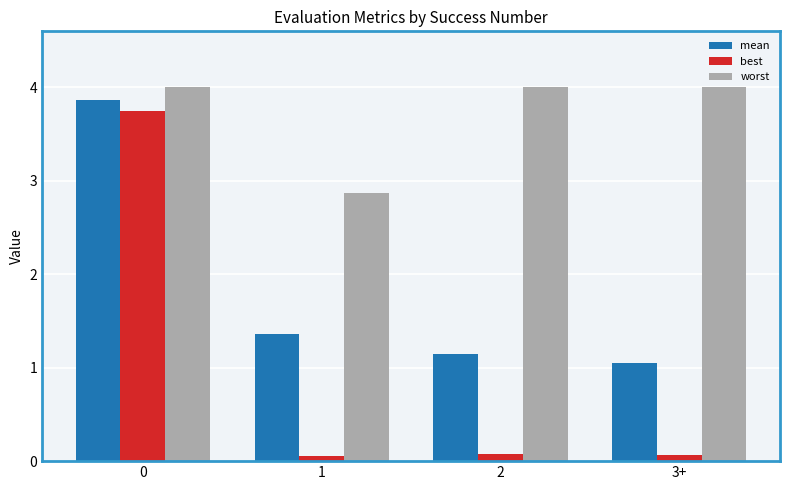

What is the total value across all series at 0?

11.6